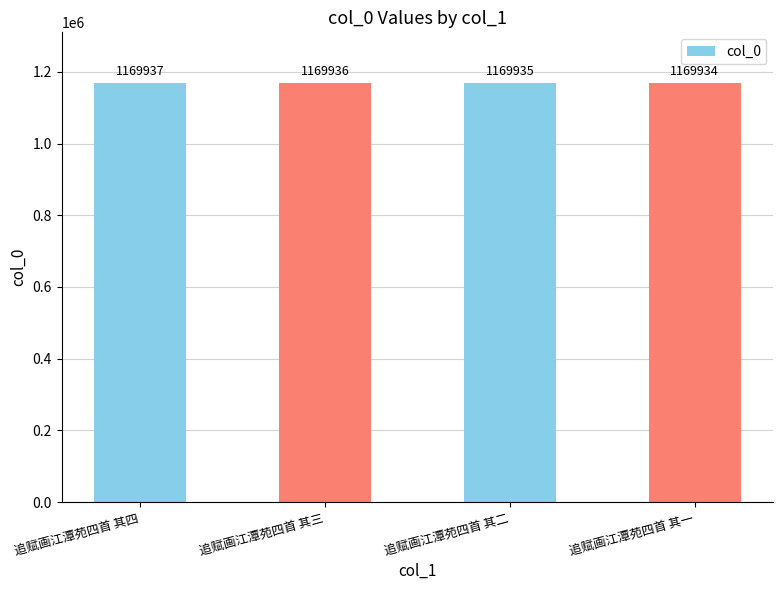

What is the ratio of the value at 追赋画江潭苑四首 其二 to the value at 追赋画江潭苑四首 其四?

1.0